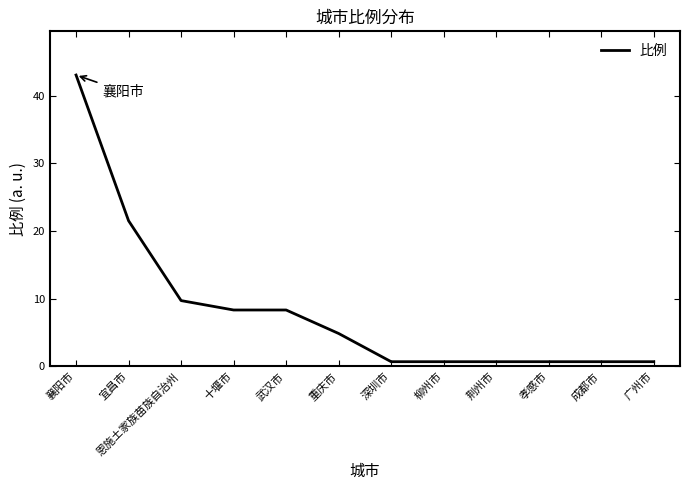

What position from the right is 宜昌市?

11